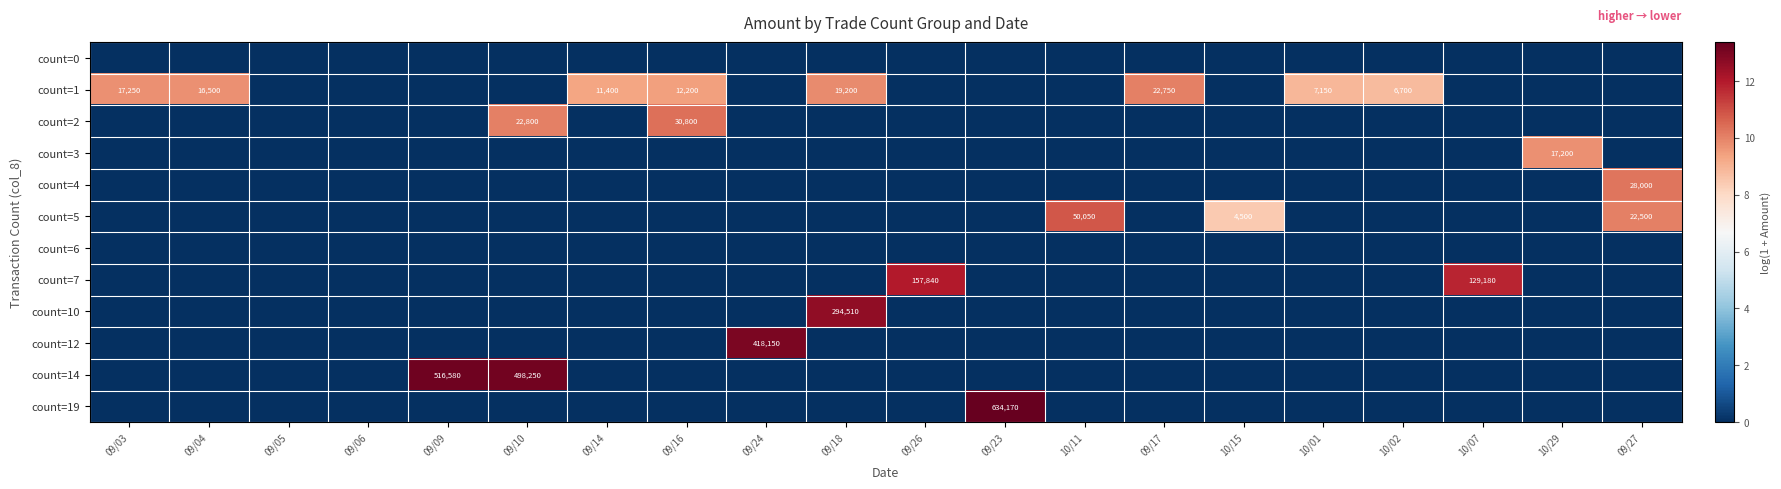

Is it true that count=12 equals 581937 at 09/24?

False